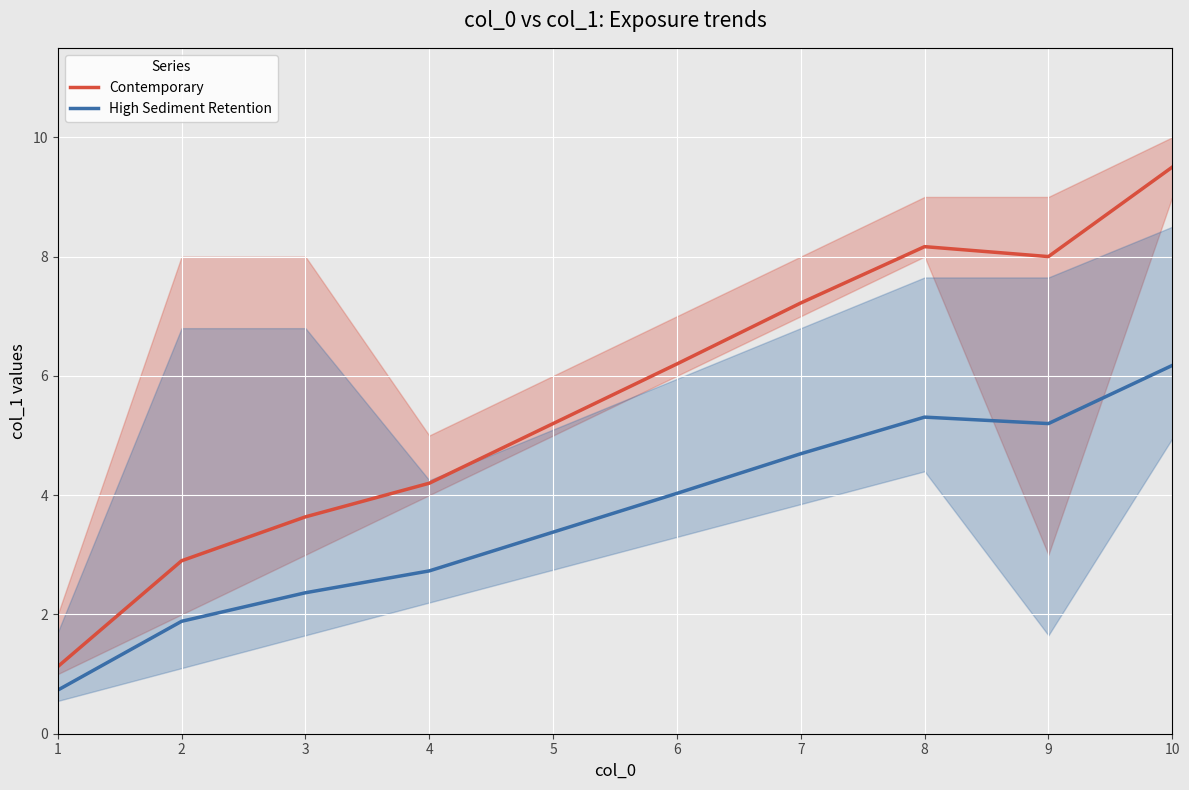

What is the value of the High Sediment Retention point at the 7th from the left?

4.7